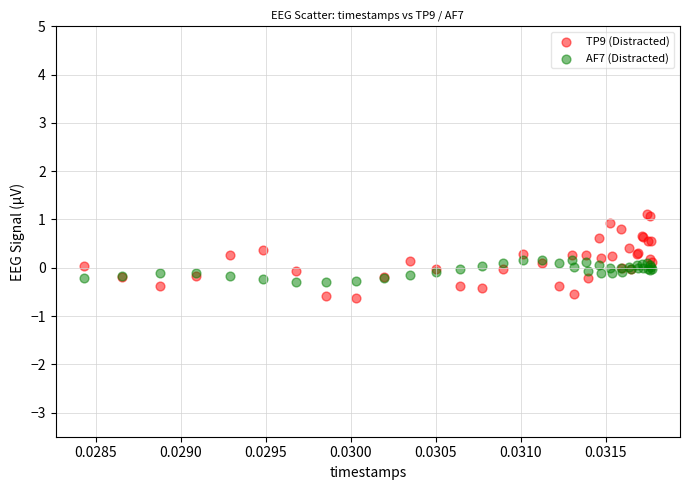

Which series has the widest spread of Y values?

TP9 (Distracted)